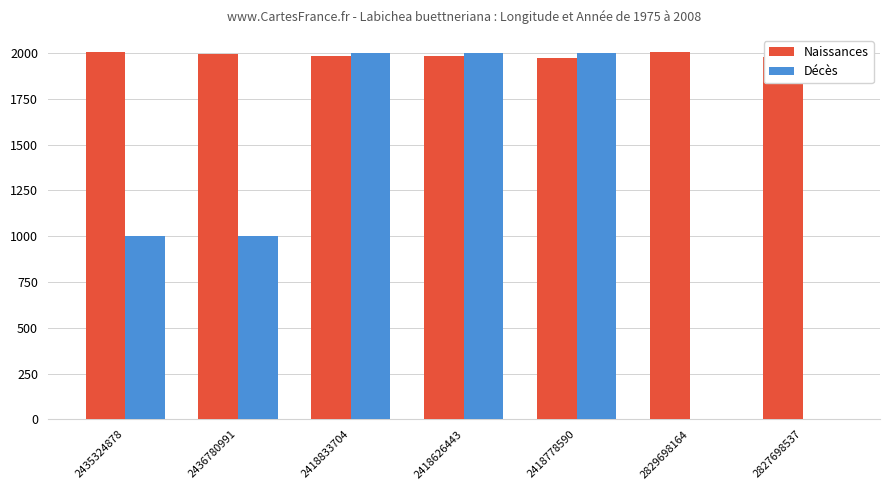

What is the sum of the Naissances values at 2435324878 and 2827698537?

3986